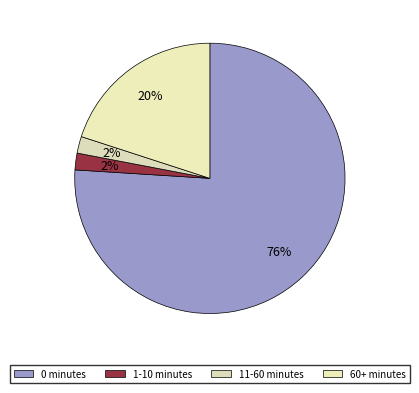

Between 11-60 minutes and 0 minutes, which is larger?

0 minutes